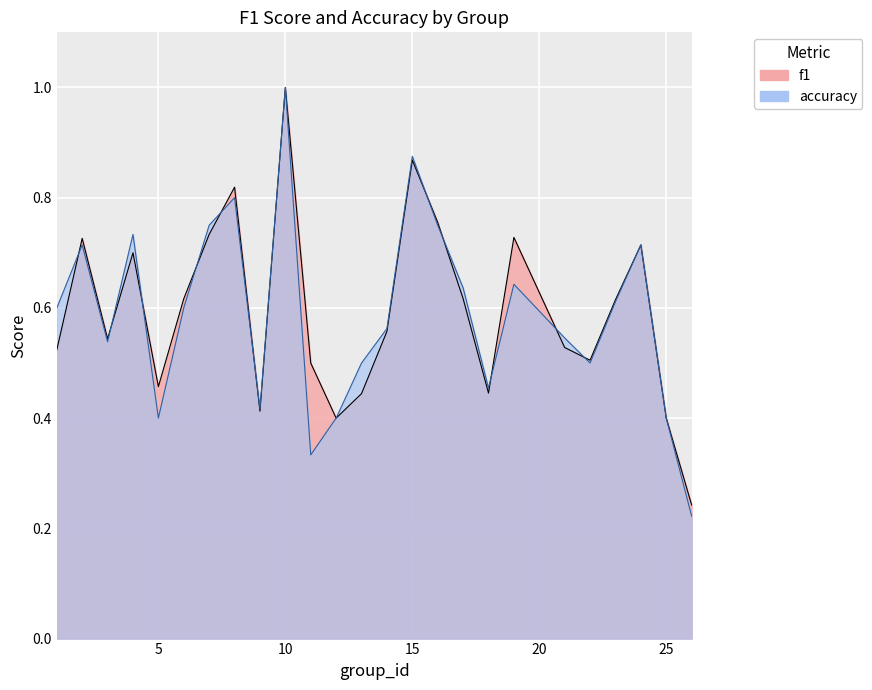

What is the sum of all accuracy values?

14.7